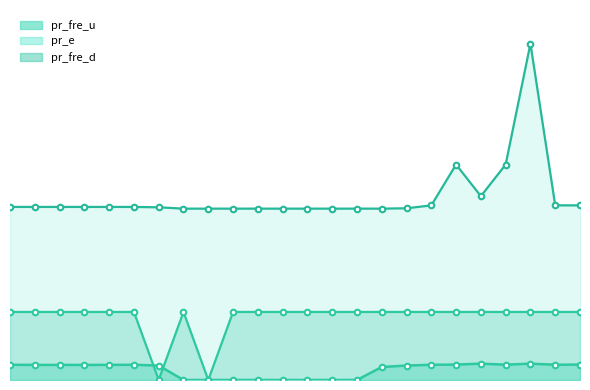

At 18, list the series in order from smallest to largest.

pr_fre_u, pr_fre_d, pr_e